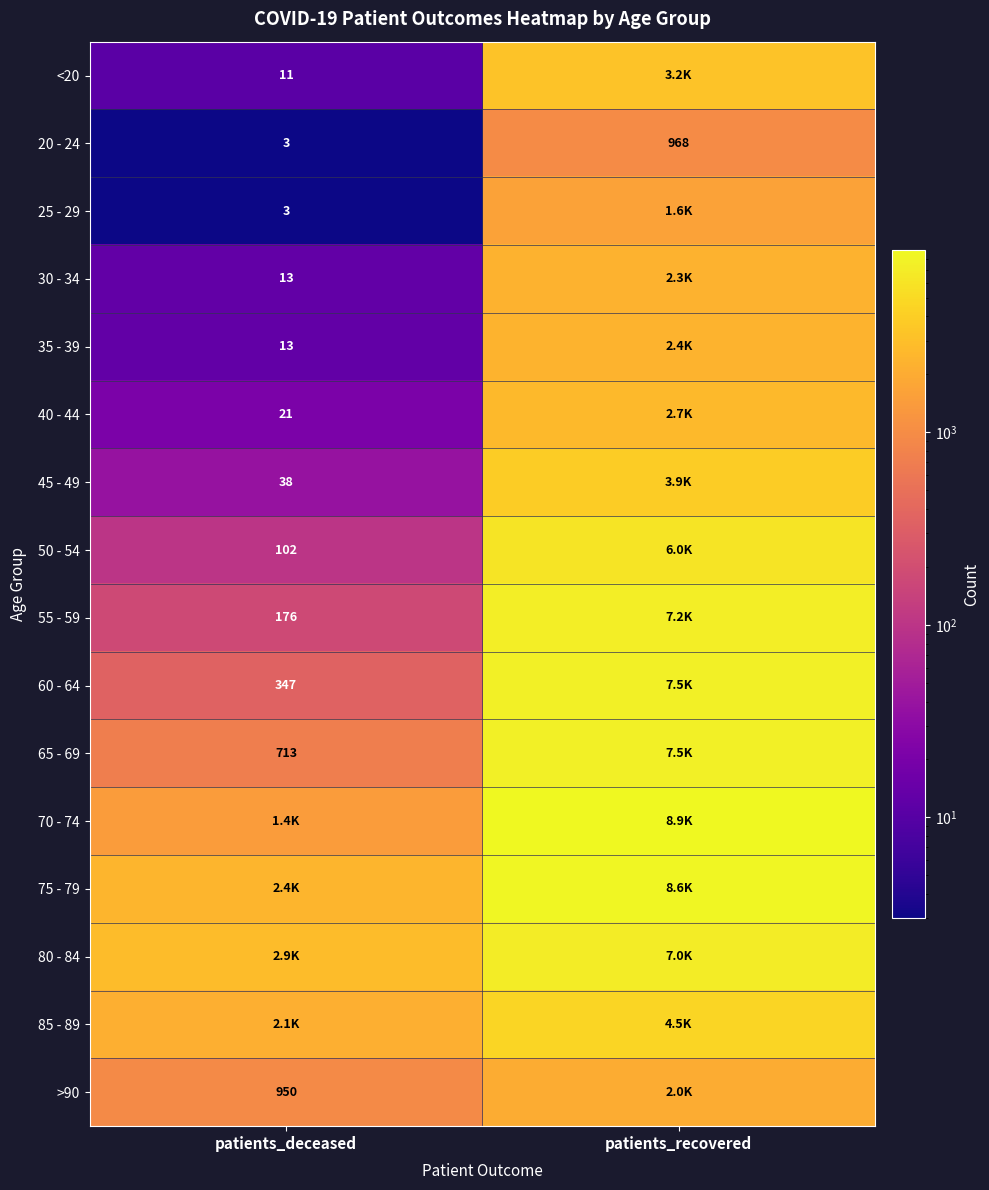

The 45 - 49 series shows 20 at patients_deceased. True or false?

False